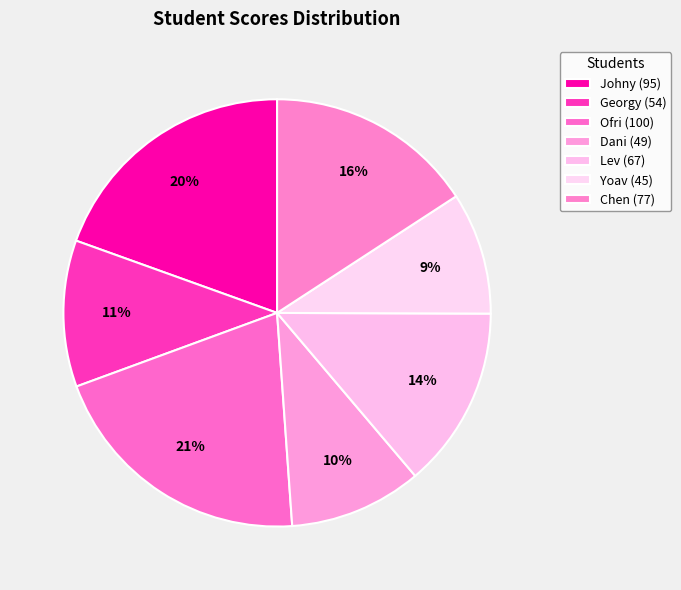

How many segments does this pie chart have?

7